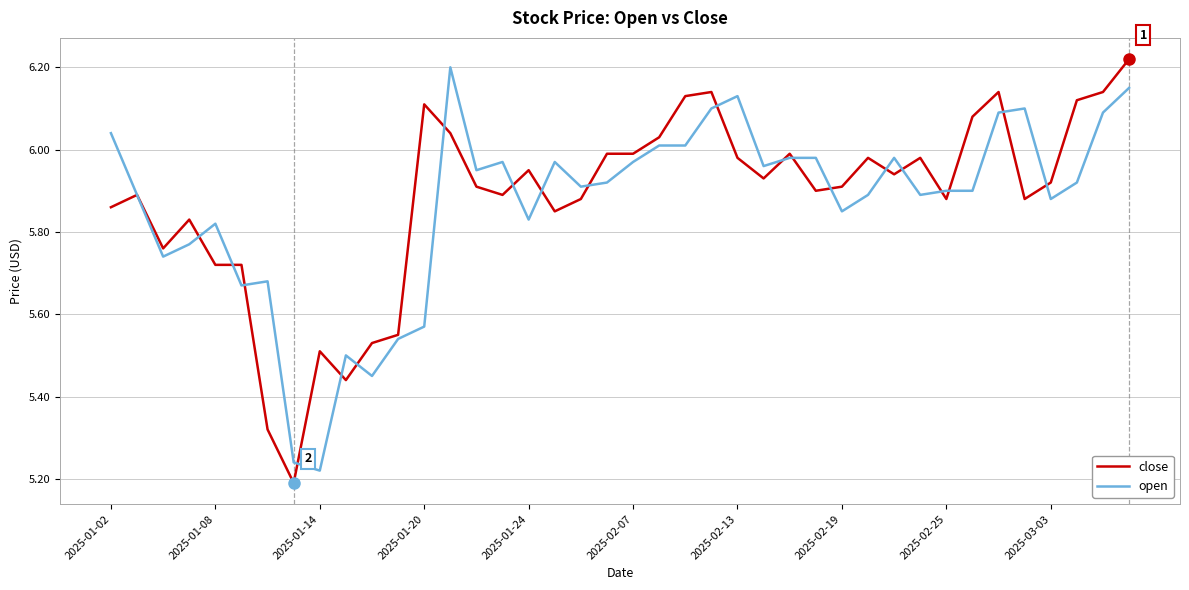

Which series has the largest range (max minus min)?

close